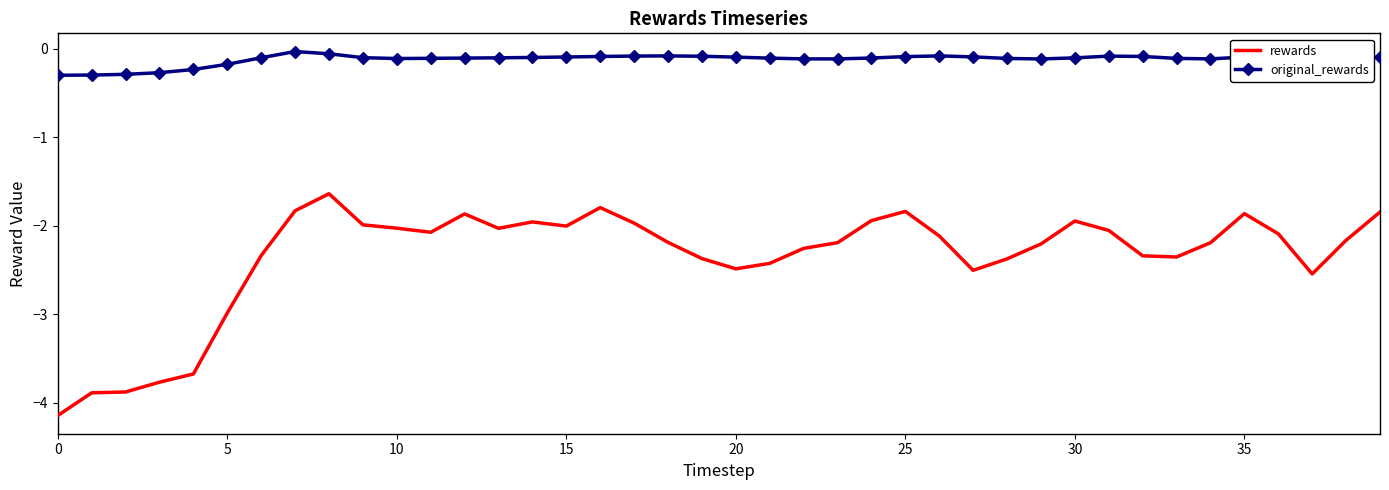

Which series has the largest range (max minus min)?

rewards